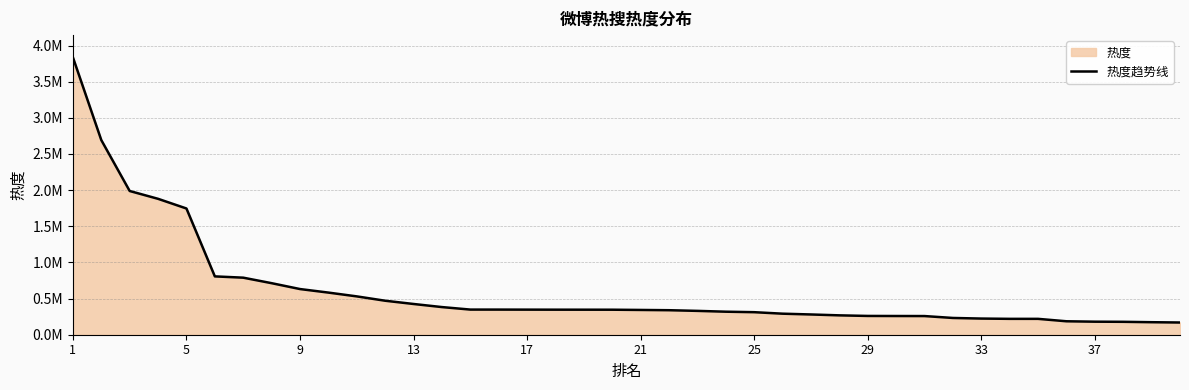

Which label corresponds to the largest value in the chart?

1